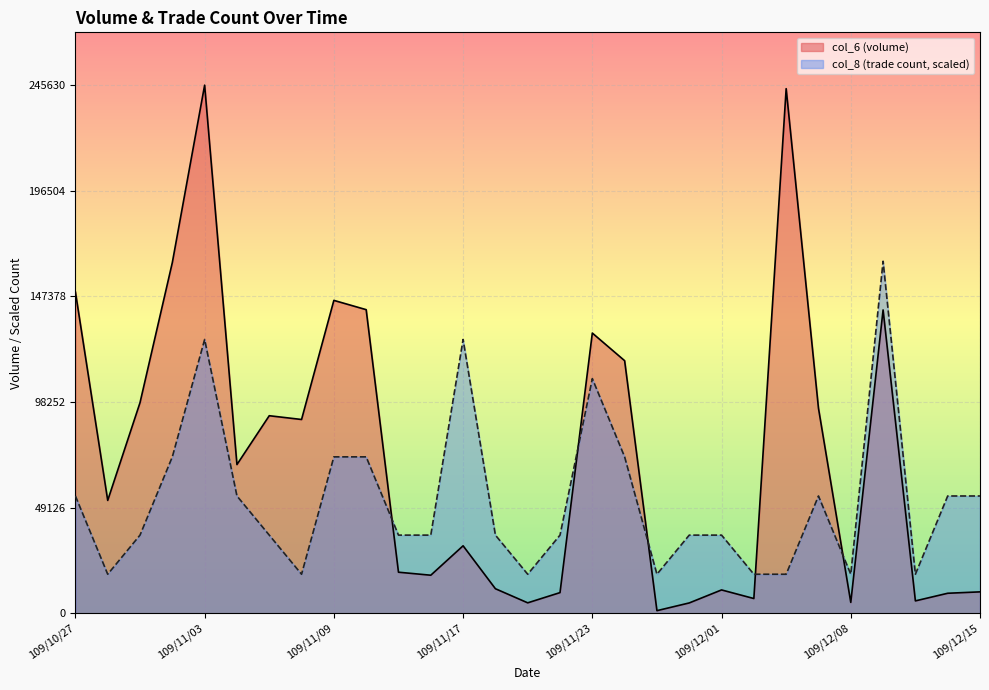

Reading right to left, list all the values displayed in this chart.

col_6: 10000.0	9350.0	5800.0	141100.0	5100.0	95400.0	244000.0	6900.0	10900.0	4850.0	1260.0	117500.0	130350.0	9650.0	4900.0	11460.0	31420.0	17740.0	19140.0	141230.0	145550.0	90160.0	91910.0	69200.0	245630.0	163140.0	98000.0	52530.0	149490.0
col_8: 54584.4	54584.4	18194.8	163753.3	18194.8	54584.4	18194.8	18194.8	36389.6	36389.6	18194.8	72779.3	109168.9	36389.6	18194.8	36389.6	127363.7	36389.6	36389.6	72779.3	72779.3	18194.8	36389.6	54584.4	127363.7	72779.3	36389.6	18194.8	54584.4